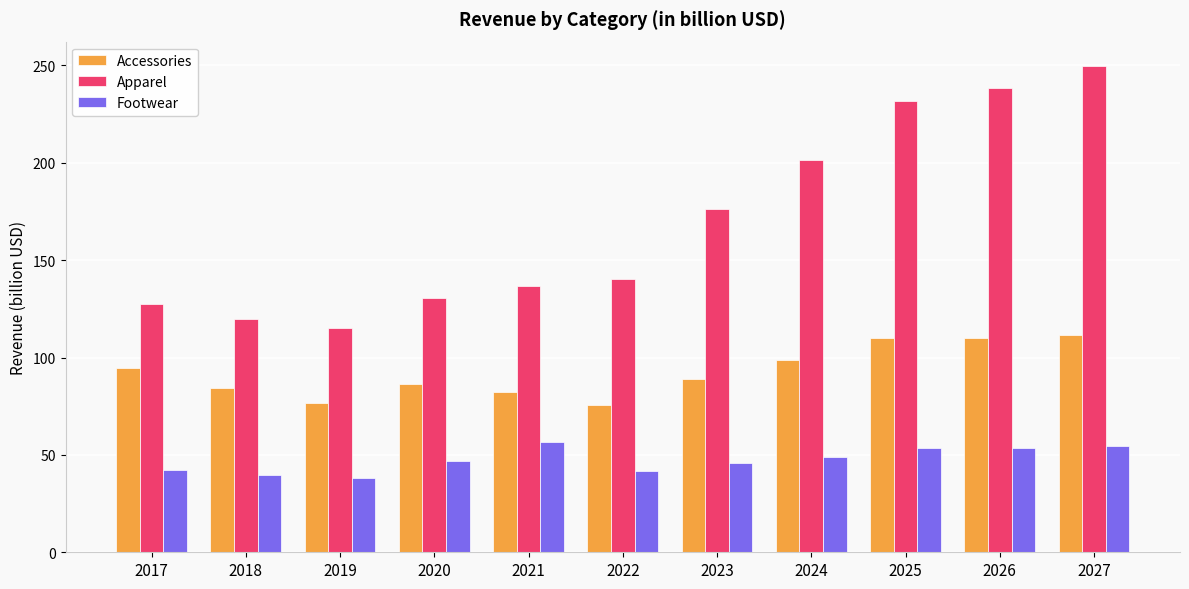

Does the chart contain stacked bars?

No